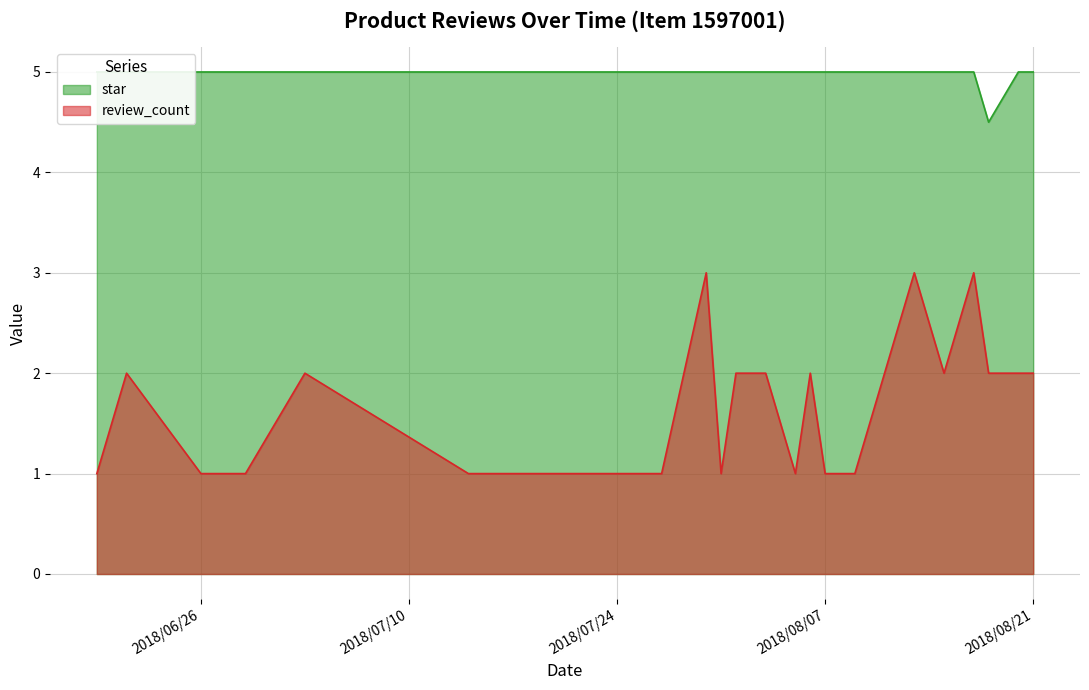

The value of star at 11 is 5. True or false?

True